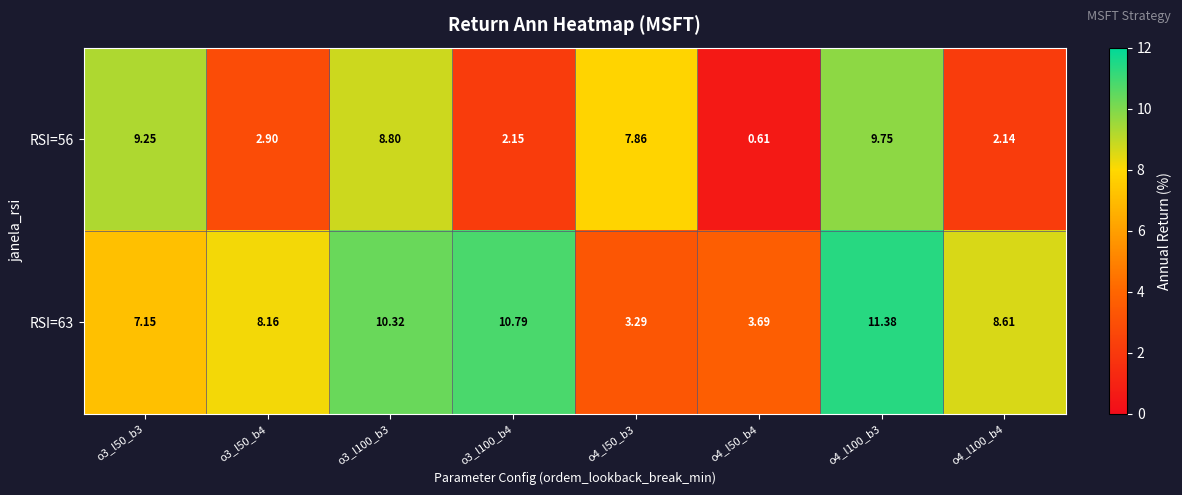

Between o3_l100_b3 and o3_l100_b4, which series saw the biggest shift?

RSI=56